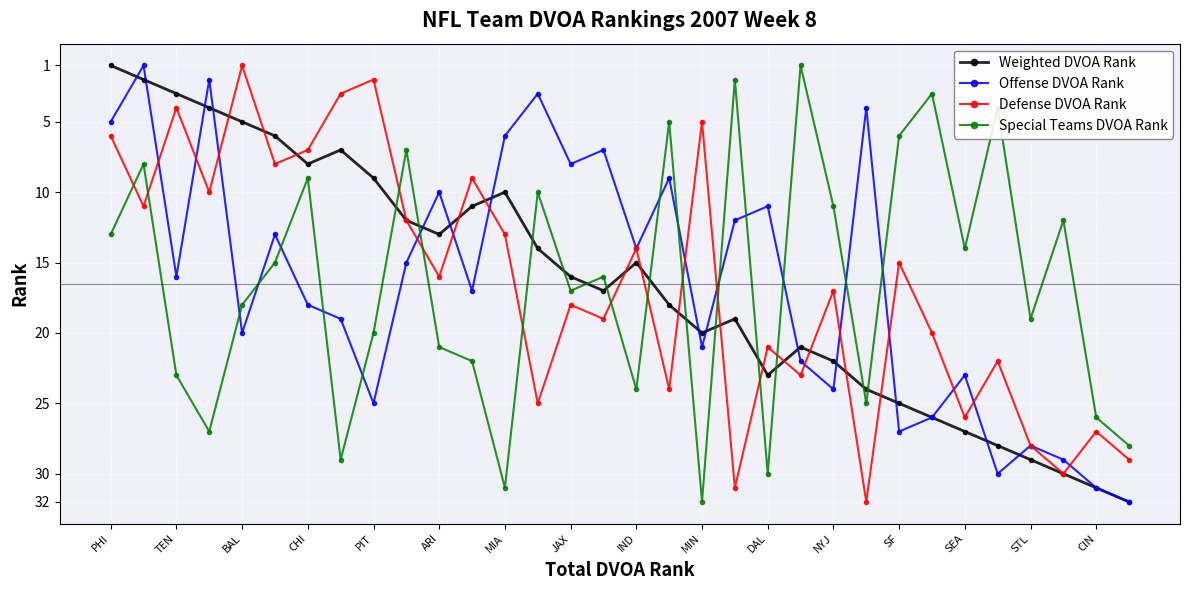

True or false: Special Teams DVOA Rank and Defense DVOA Rank intersect in this chart.

True